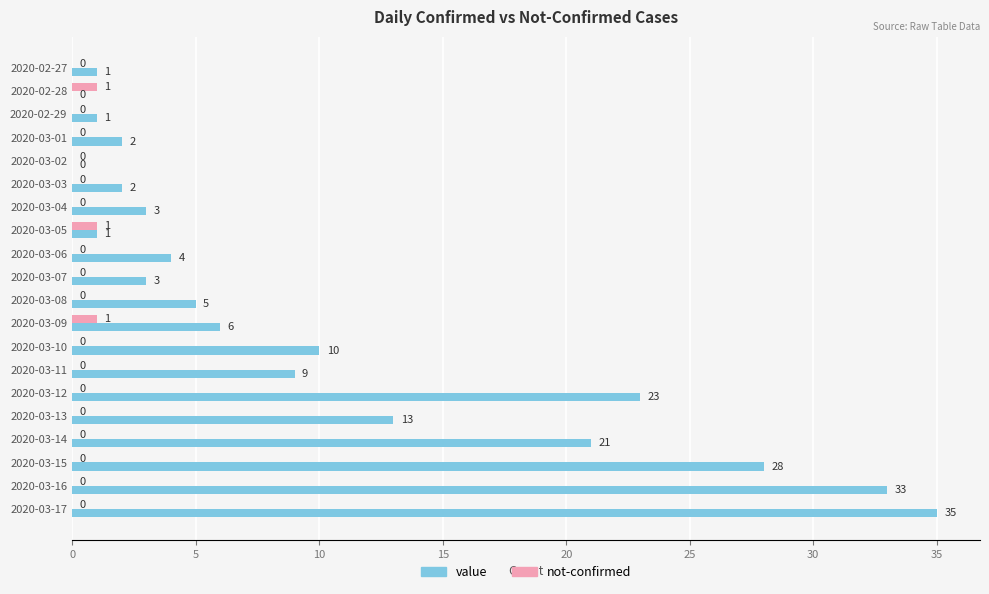

What is the maximum value shown in the chart?

35